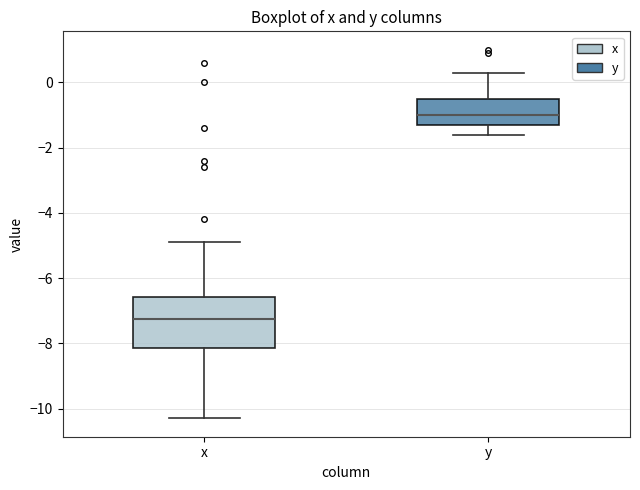

Reading left to right, read every box against the y-axis: the position of its median line, the range the box covers, and the ends of its whiskers. The values are not printed on the chart, so give them approximately, as read against the axis.

x: median -7.2, box -8.2 to -6.6, whiskers -10.2 to -4.8
y: median -1.0, box -1.2 to -0.4, whiskers -1.6 to 0.4